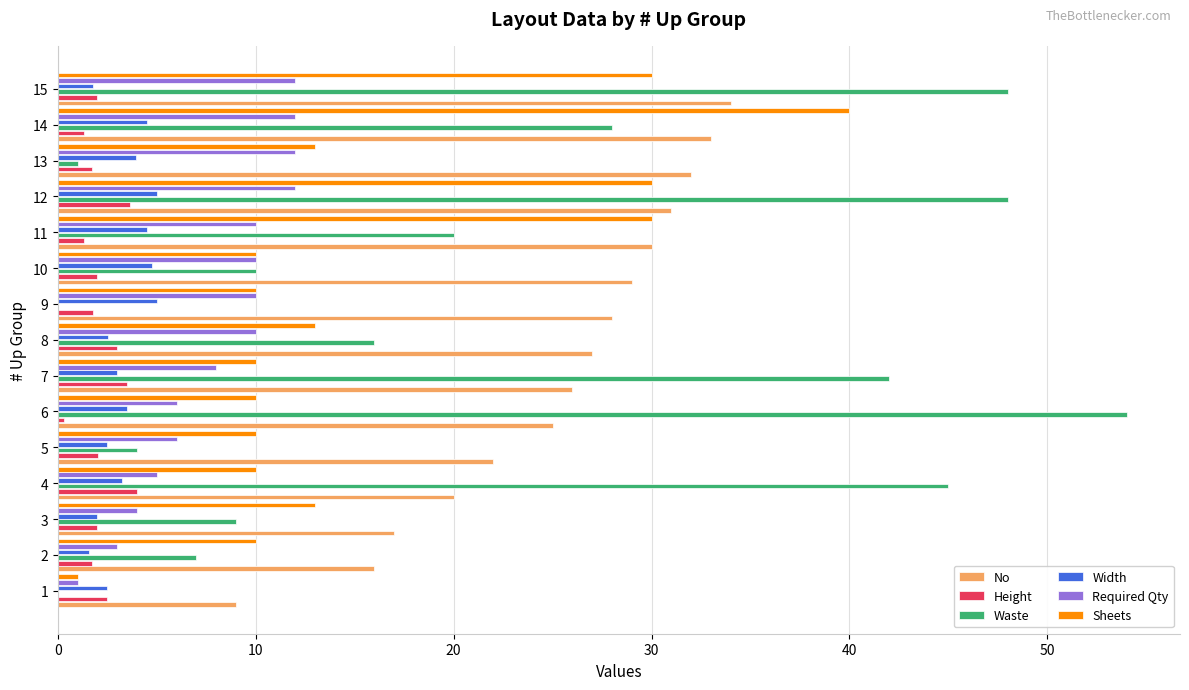

Which series changed the most between 1 and 6?

Waste